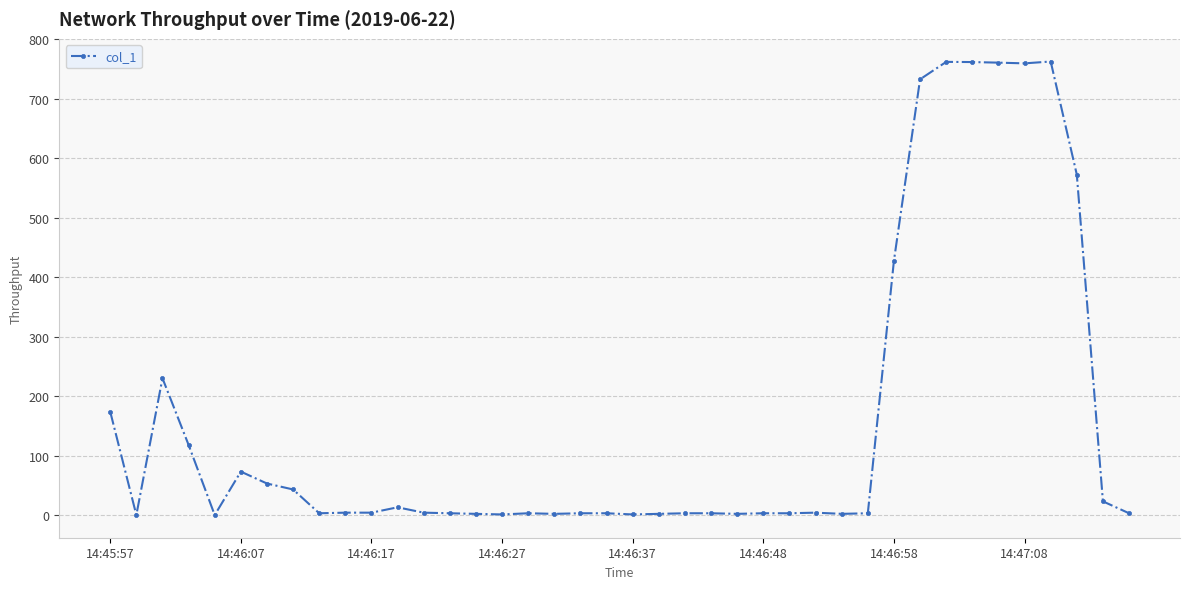

True or false: there are more than 1 points higher than both neighbors.

True